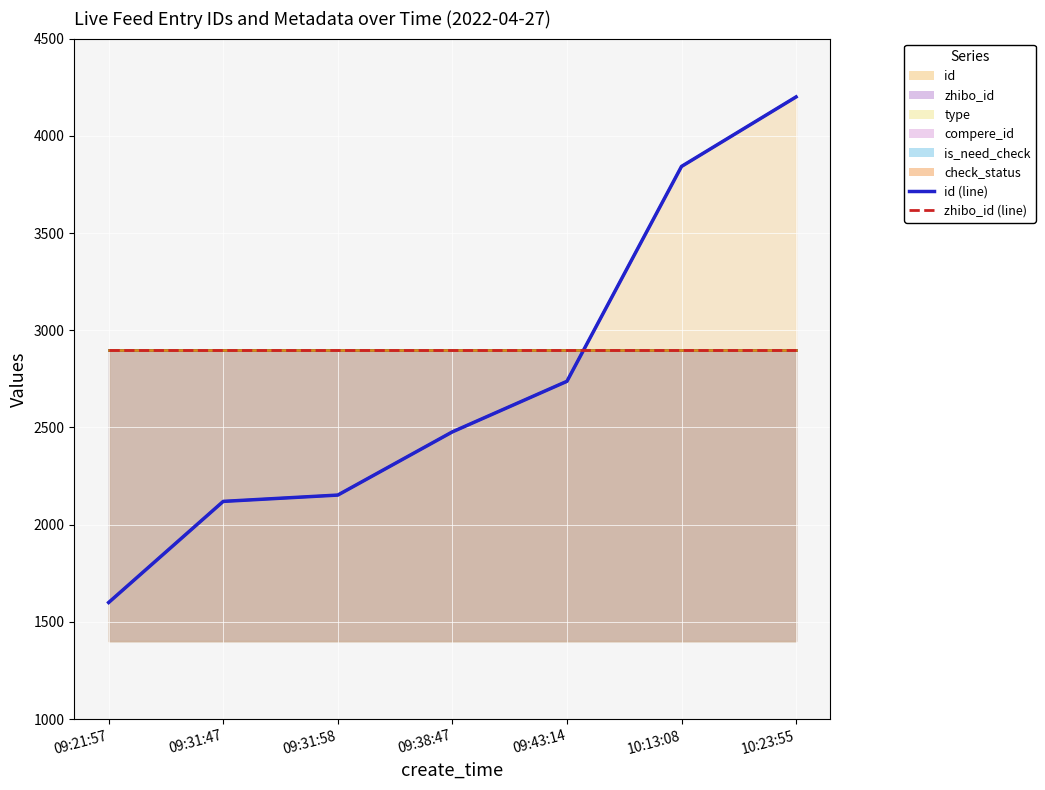

Count the number of categories in the chart.

7